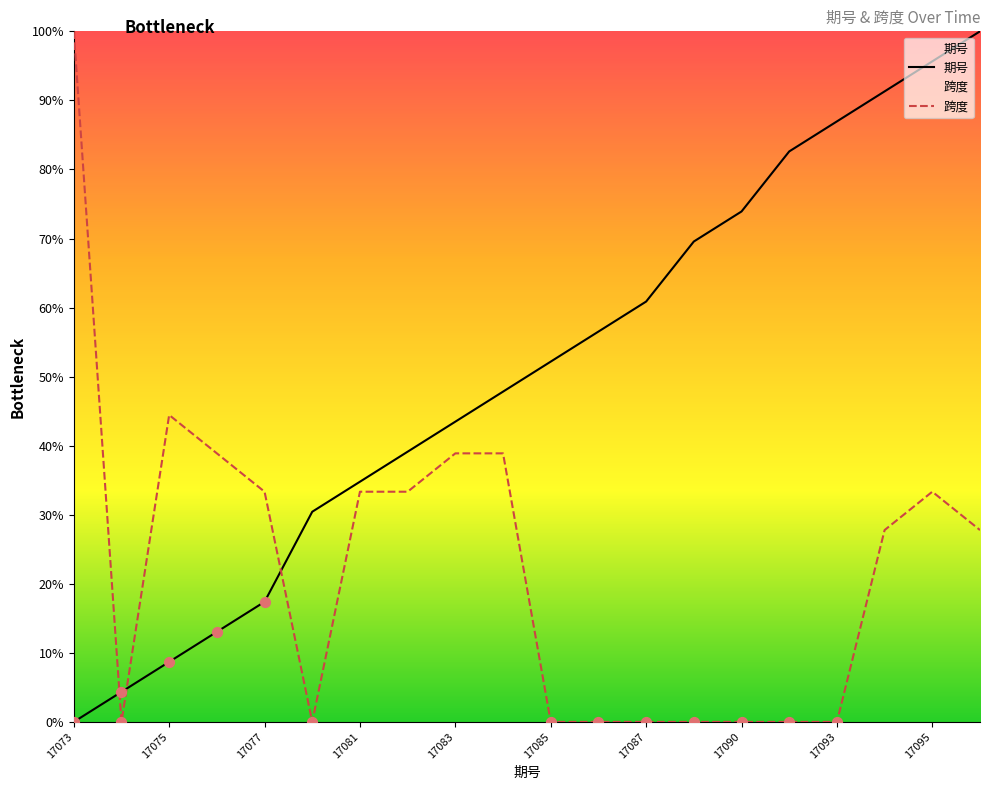

Which series has the widest spread of Y values?

期号